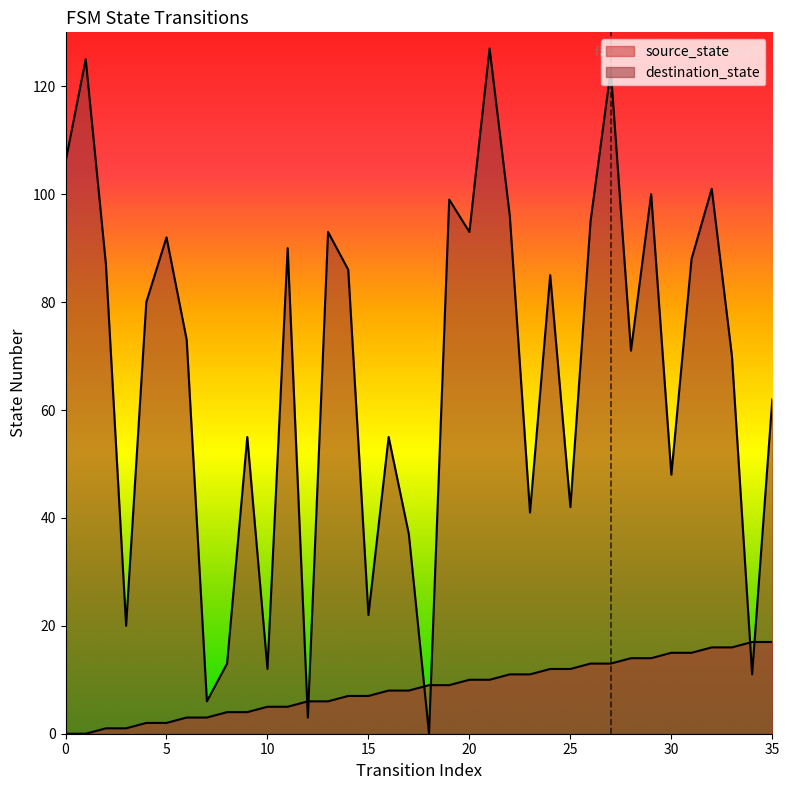

How many data points in source_state are above 9?

16